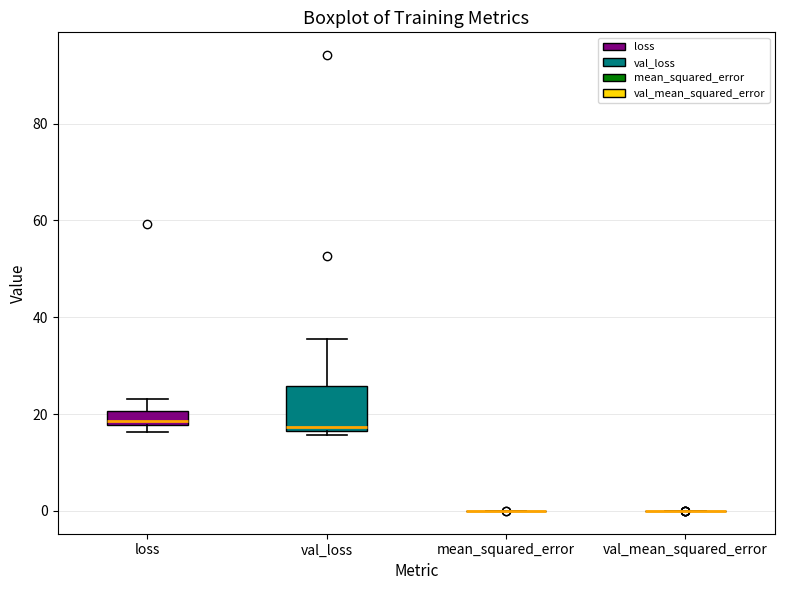

Where does the median line of the box for val_loss sit on the y-axis? The values are not printed on the chart, so give them approximately, as read against the axis.

18